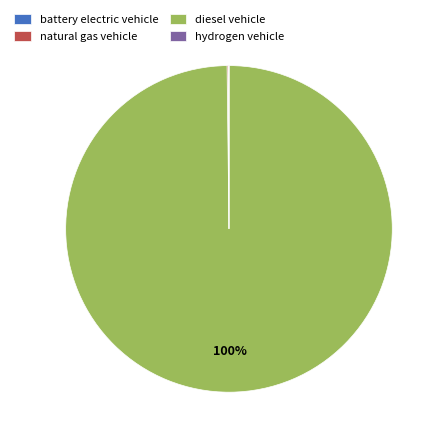

Which category accounts for the majority?

diesel vehicle